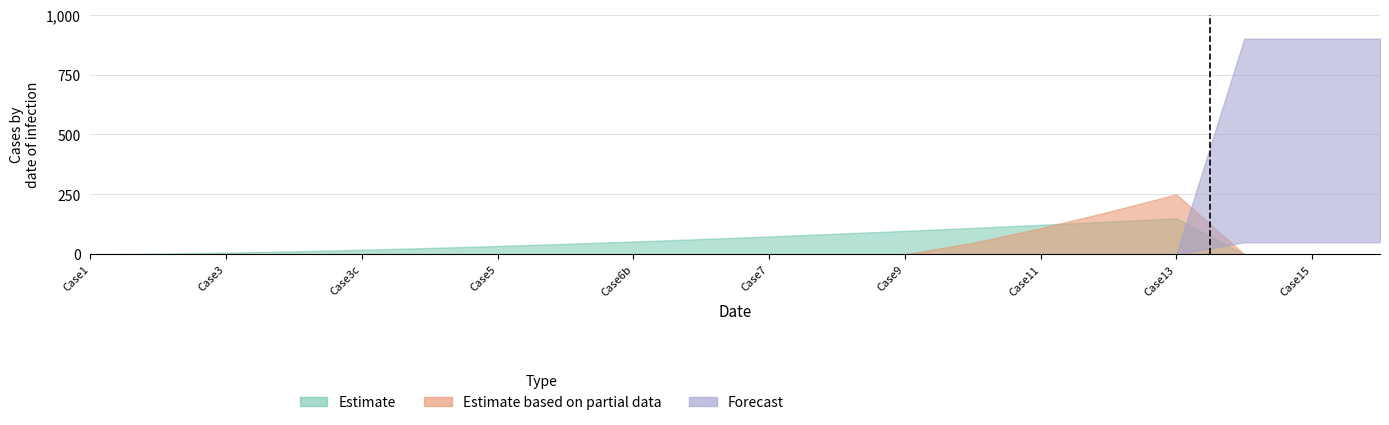

How many series are shown in this chart?

3